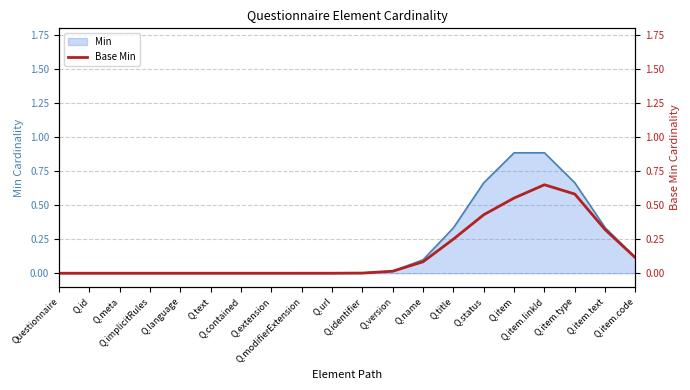

What is the highest value of the Min series?

0.9